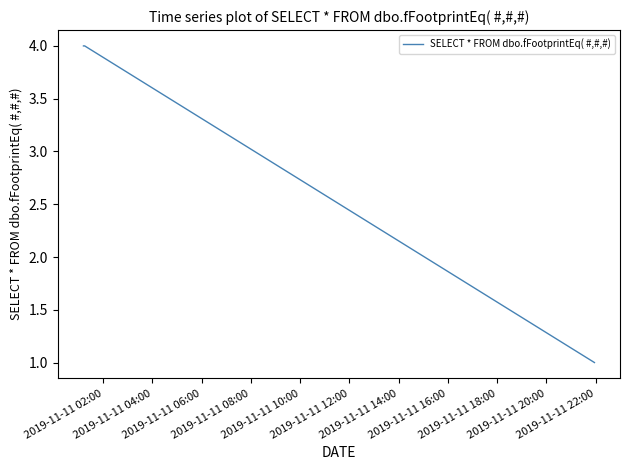

What is the smallest value displayed?

1